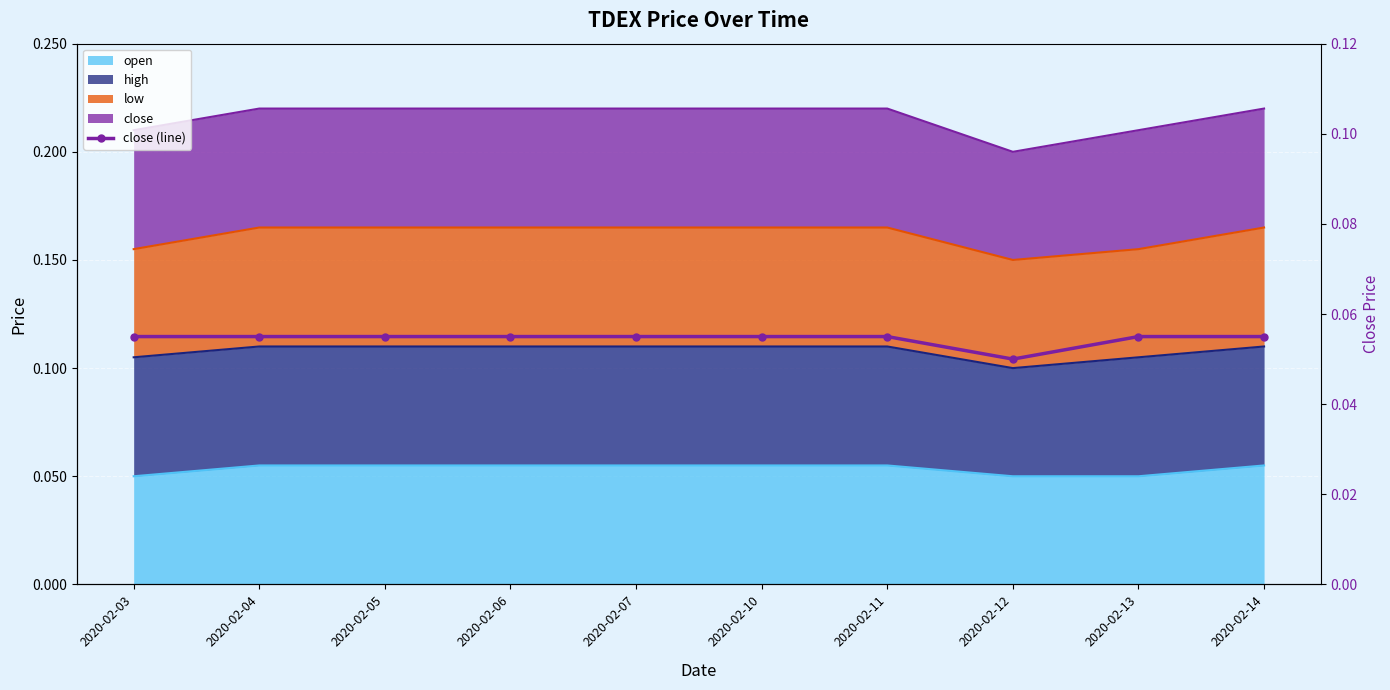

How many interior local valleys (lower than both neighbors) does the data have?

1